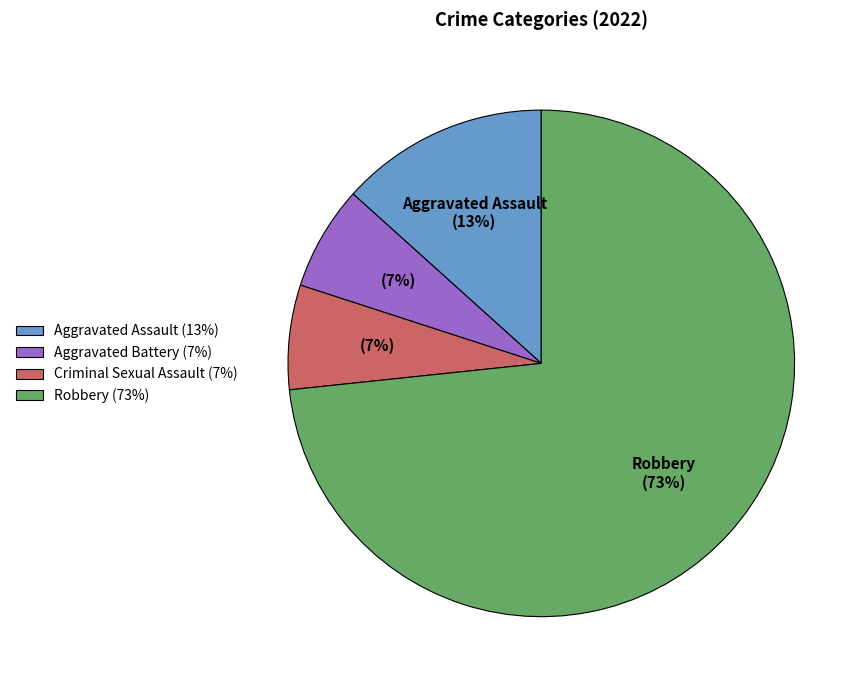

To the nearest percent, what is the average slice percentage?

25%